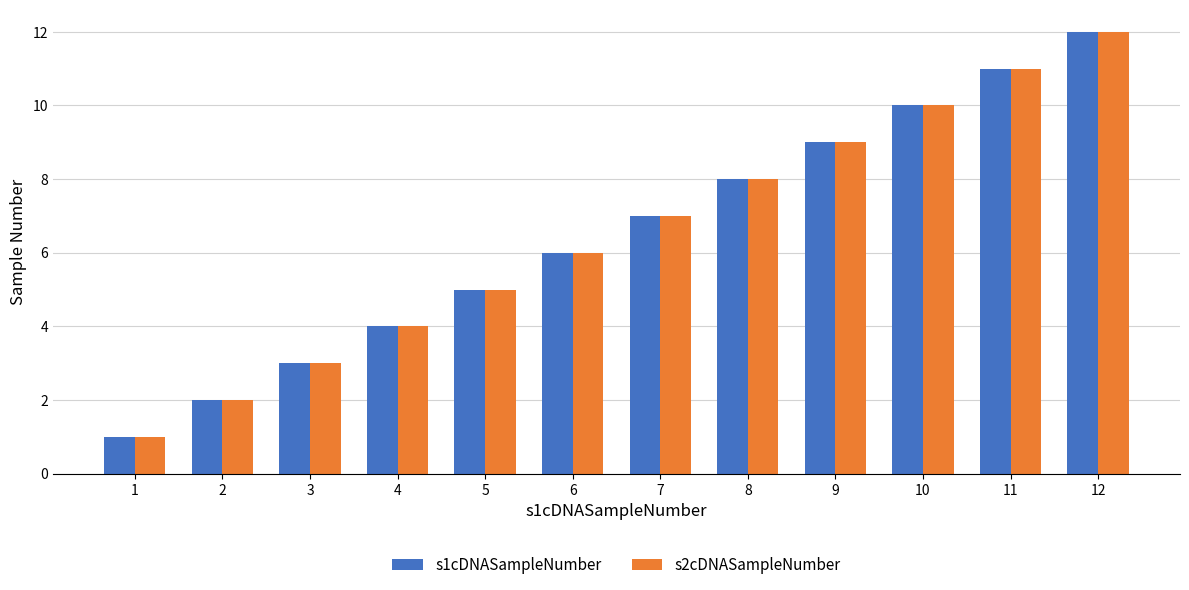

What is the difference between the second highest and minimum values in the s2cDNASampleNumber series?

10